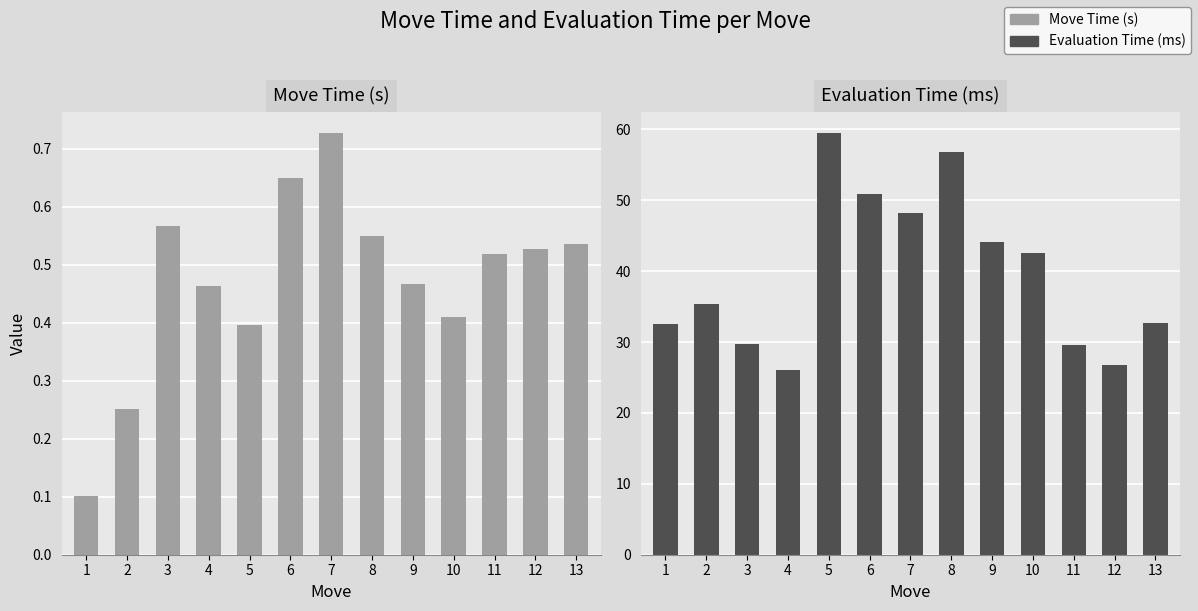

What is the sum of all Evaluation Time (ms) values?

514.7